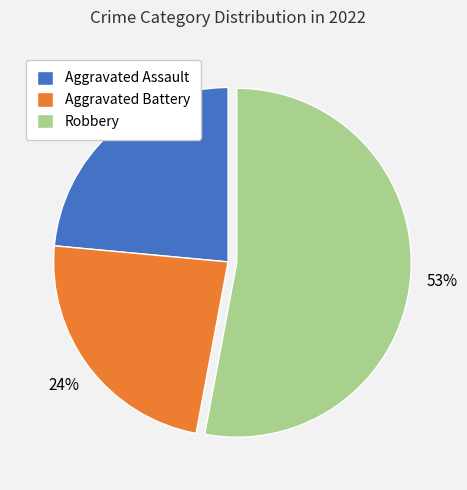

Do Aggravated Assault and Robbery together represent more than half of the pie?

Yes